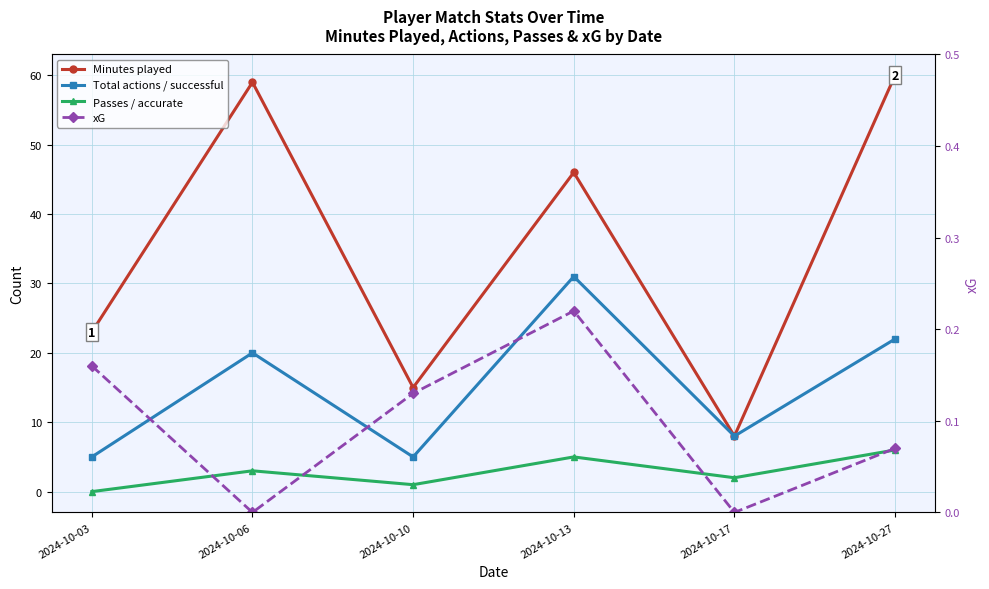

Which series has the largest range (max minus min)?

Minutes played